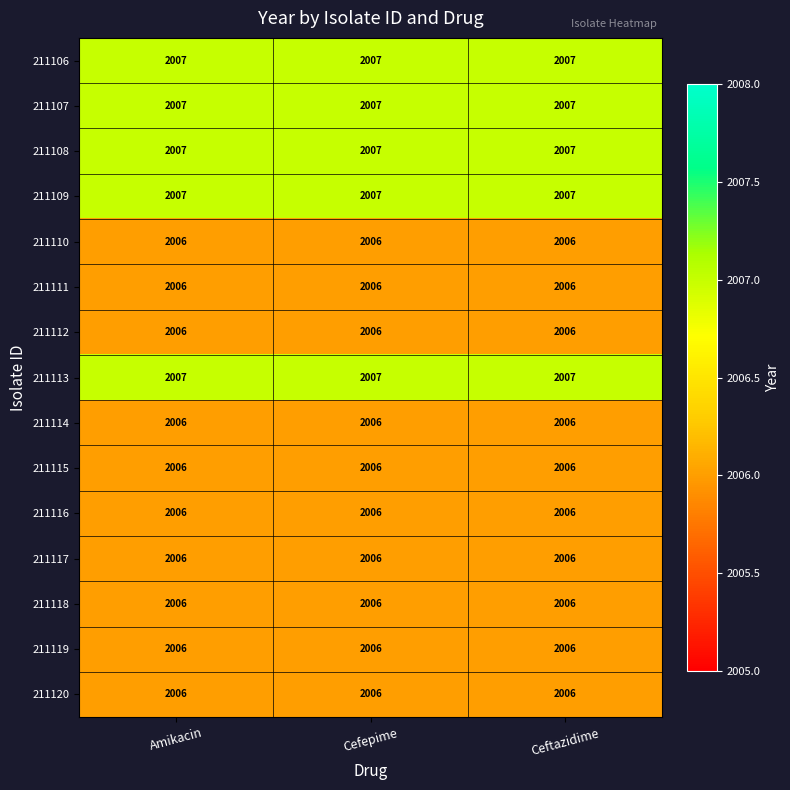

At how many categories does at least one series exceed 2006?

3